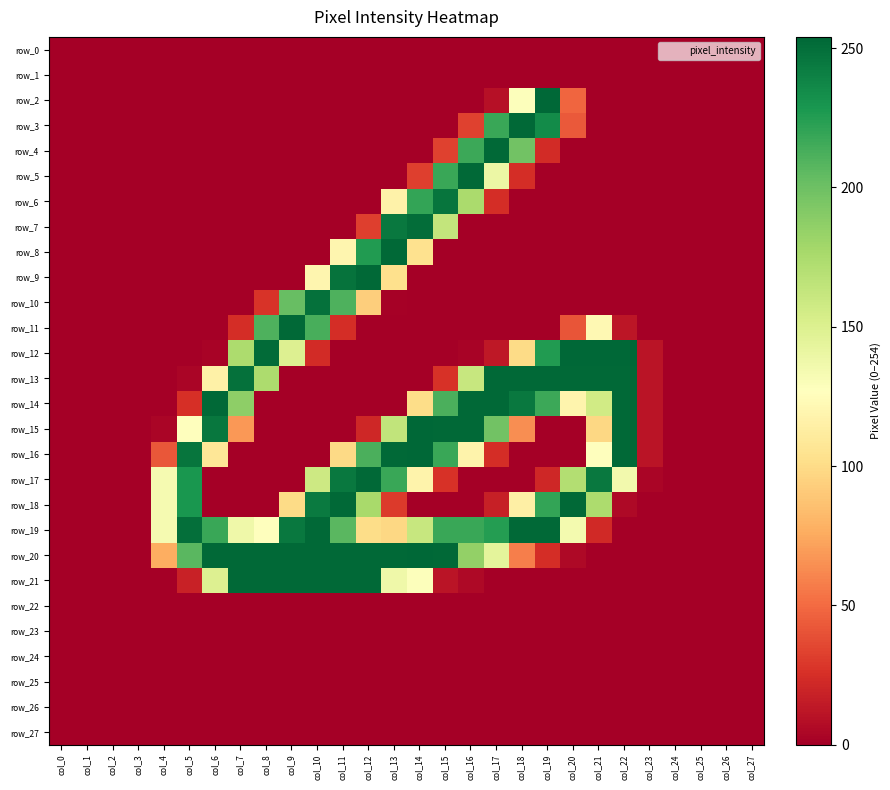

At which category is the sum across all series the highest?

col_11